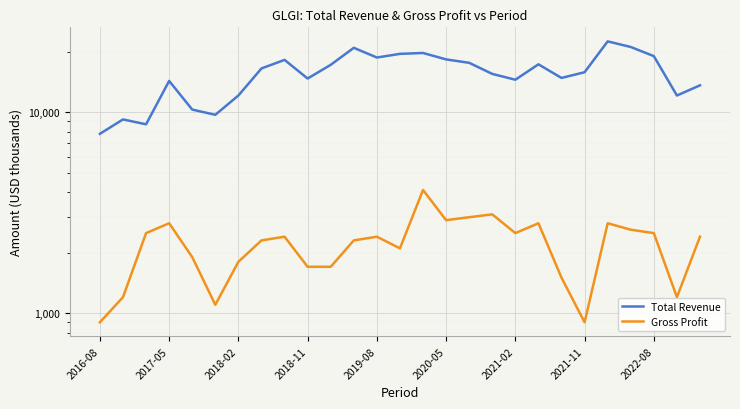

What is the minimum value shown in the chart?

900